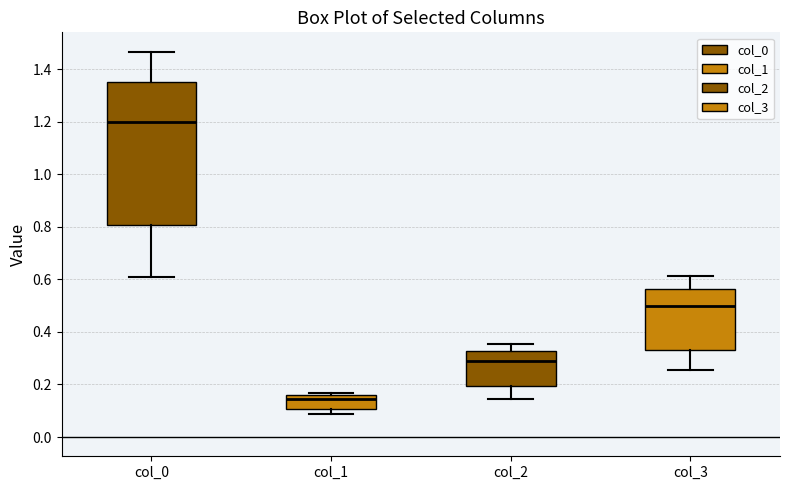

Comparing the boxes themselves (not the whiskers), which one is the tallest?

col_0